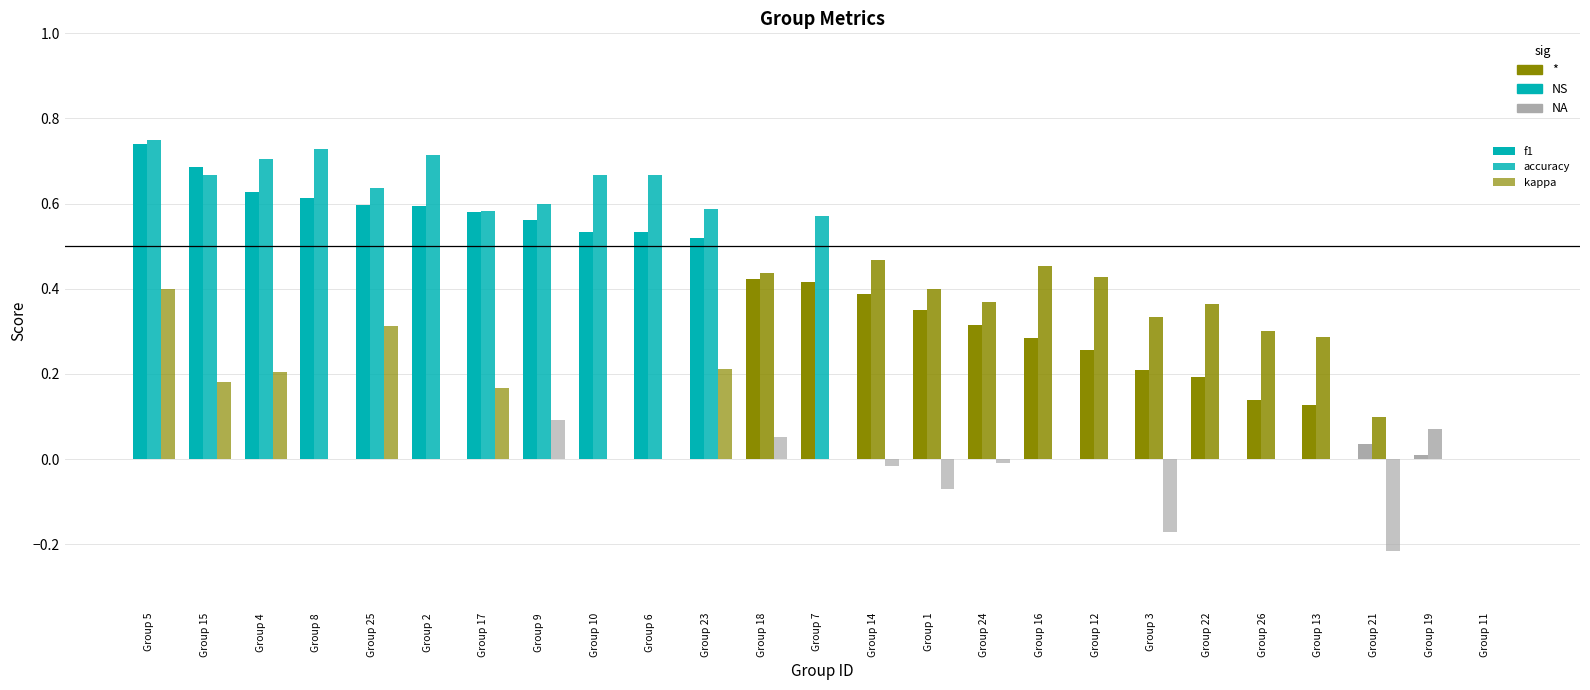

Reading right to left, extract all data points from this chart.

f1: Group 11=0.0	Group 19=0.0	Group 21=0.0	Group 13=0.1	Group 26=0.1	Group 22=0.2	Group 3=0.2	Group 12=0.3	Group 16=0.3	Group 24=0.3	Group 1=0.3	Group 14=0.4	Group 7=0.4	Group 18=0.4	Group 23=0.5	Group 6=0.5	Group 10=0.5	Group 9=0.6	Group 17=0.6	Group 2=0.6	Group 25=0.6	Group 8=0.6	Group 4=0.6	Group 15=0.7	Group 5=0.7
accuracy: Group 11=0.0	Group 19=0.1	Group 21=0.1	Group 13=0.3	Group 26=0.3	Group 22=0.4	Group 3=0.3	Group 12=0.4	Group 16=0.5	Group 24=0.4	Group 1=0.4	Group 14=0.5	Group 7=0.6	Group 18=0.4	Group 23=0.6	Group 6=0.7	Group 10=0.7	Group 9=0.6	Group 17=0.6	Group 2=0.7	Group 25=0.6	Group 8=0.7	Group 4=0.7	Group 15=0.7	Group 5=0.8
kappa: Group 11=0.0	Group 19=0.0	Group 21=-0.2	Group 13=0.0	Group 26=0.0	Group 22=0.0	Group 3=-0.2	Group 12=0.0	Group 16=0.0	Group 24=-0.0	Group 1=-0.1	Group 14=-0.0	Group 7=0.0	Group 18=0.1	Group 23=0.2	Group 6=0.0	Group 10=0.0	Group 9=0.1	Group 17=0.2	Group 2=0.0	Group 25=0.3	Group 8=0.0	Group 4=0.2	Group 15=0.2	Group 5=0.4